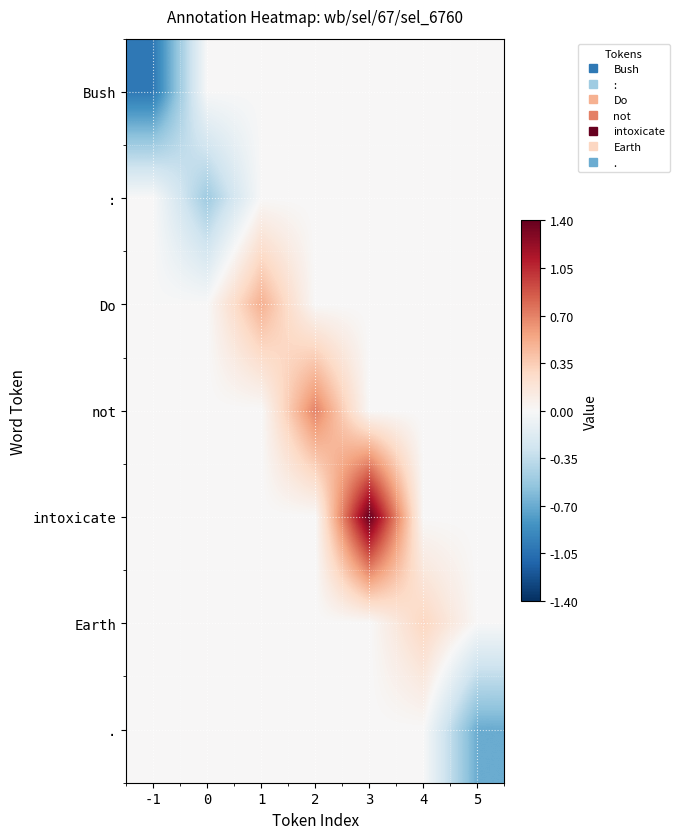

Between 1 and 3, which is larger?

1